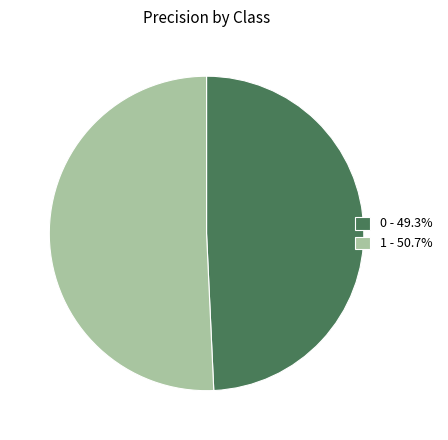

Does 0 - 49.3% account for over 50% of the chart?

No